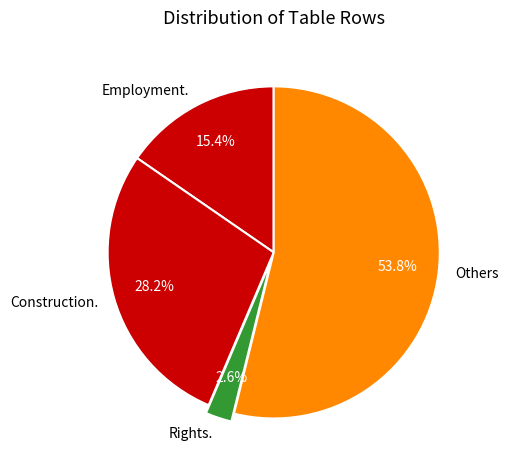

Rank the categories by value from highest to lowest.

Others, Construction., Employment., Rights.